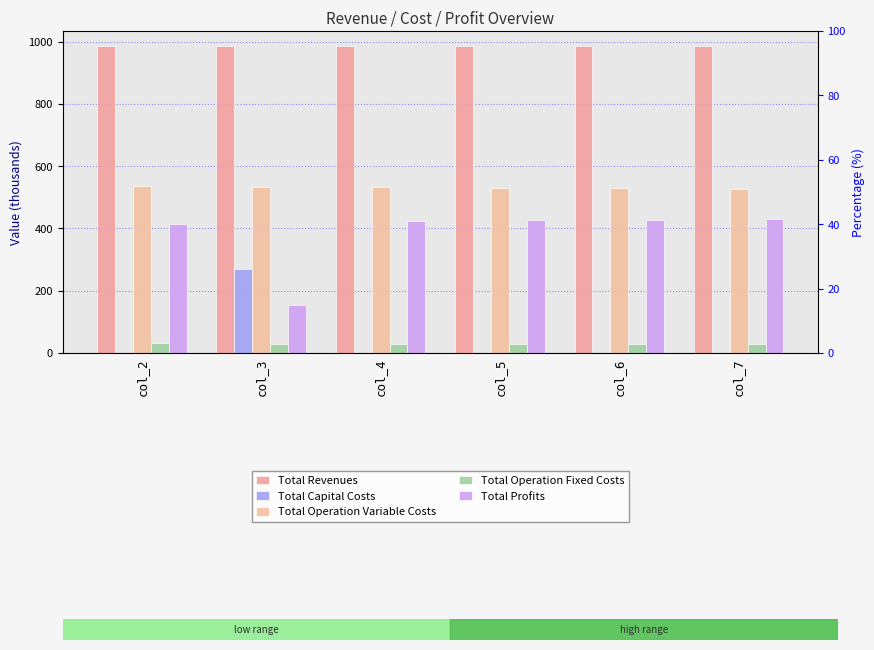

Reading right to left, transcribe all the data shown in this chart.

Total Revenues: 985.1	985.1	985.1	985.1	985.1	985.1
Total Capital Costs: 0.0	0.0	0.0	0.0	268.8	0.0
Total Operation Variable Costs: 527.5	529.3	531.1	532.9	534.7	536.6
Total Operation Fixed Costs: 28.2	28.2	28.2	28.2	28.2	33.6
Total Profits: 429.4	427.6	425.8	423.9	153.3	414.9